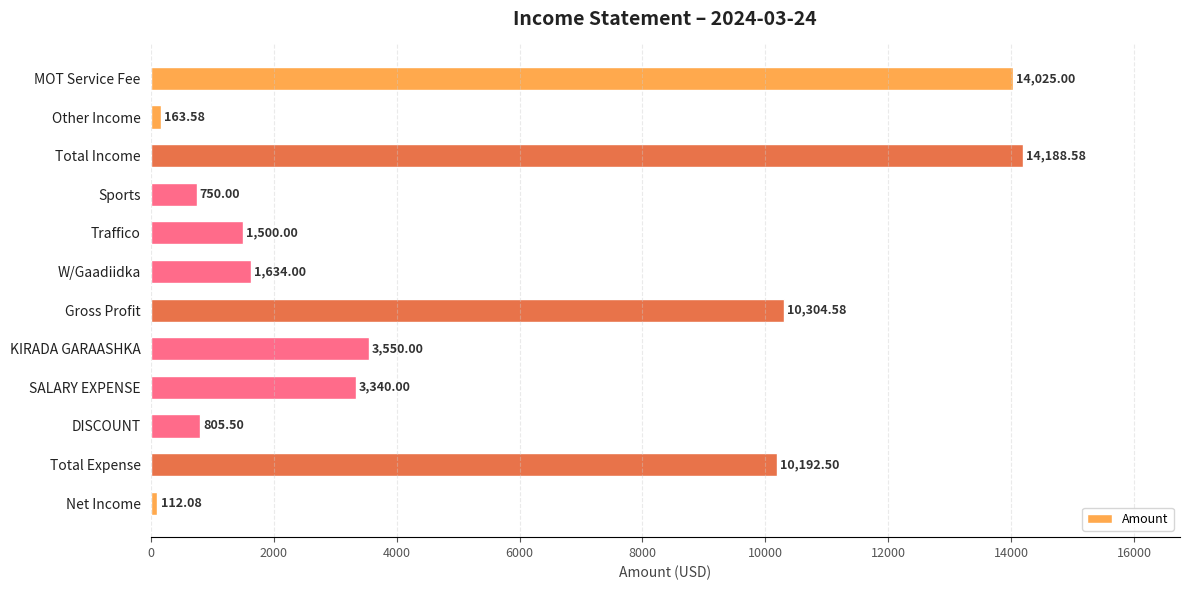

Which category has the highest value across all series?

Total Income